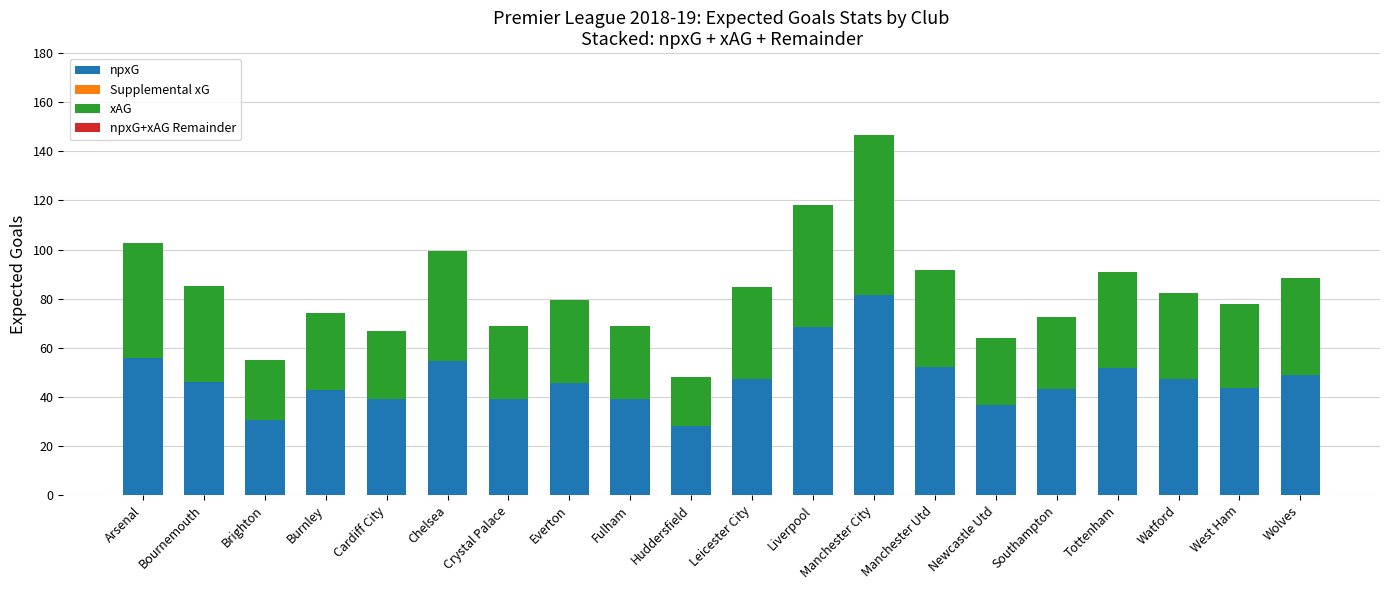

Are the bars horizontal?

No